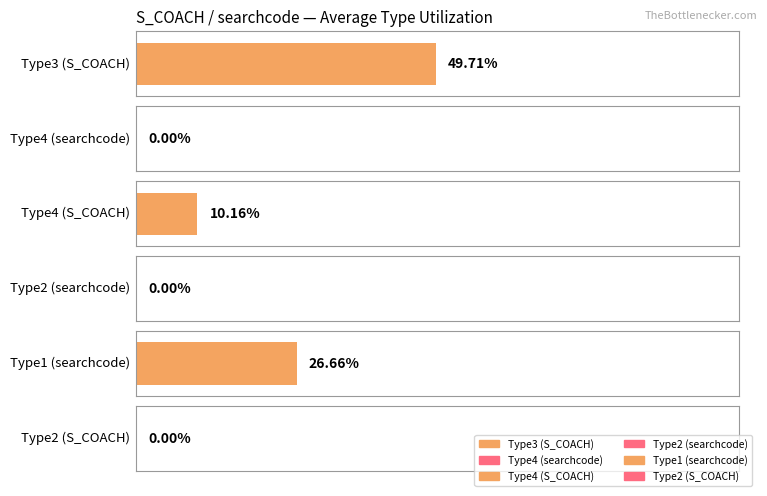

The value of Type2_searchcode at Q6 is 0.0. True or false?

True